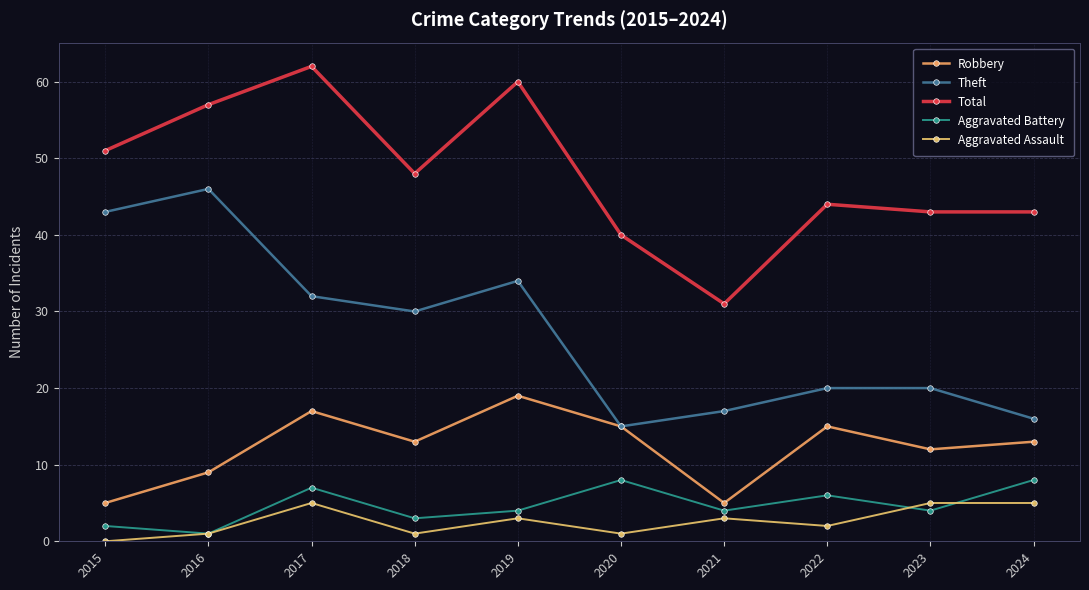

What is the average value of the Theft series?

27